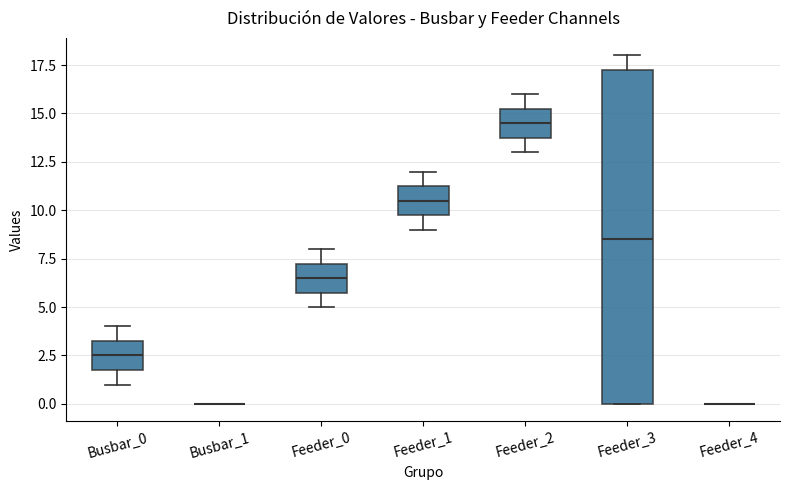

Reading left to right, read every box against the y-axis: the position of its median line, the range the box covers, and the ends of its whiskers. The values are not printed on the chart, so give them approximately, as read against the axis.

Busbar_0: median 2.5, box 2.0 to 3.5, whiskers 1.0 to 4.0
Busbar_1: box collapsed to a line at 0.0, whiskers 0.0 to 0.0
Feeder_0: median 6.5, box 6.0 to 7.5, whiskers 5.0 to 8.0
Feeder_1: median 10.5, box 10.0 to 11.5, whiskers 9.0 to 12.0
Feeder_2: median 14.5, box 14.0 to 15.5, whiskers 13.0 to 16.0
Feeder_3: median 8.5, box 0.0 to 17.5, whiskers 0.0 to 18.0
Feeder_4: box collapsed to a line at 0.0, whiskers 0.0 to 0.0